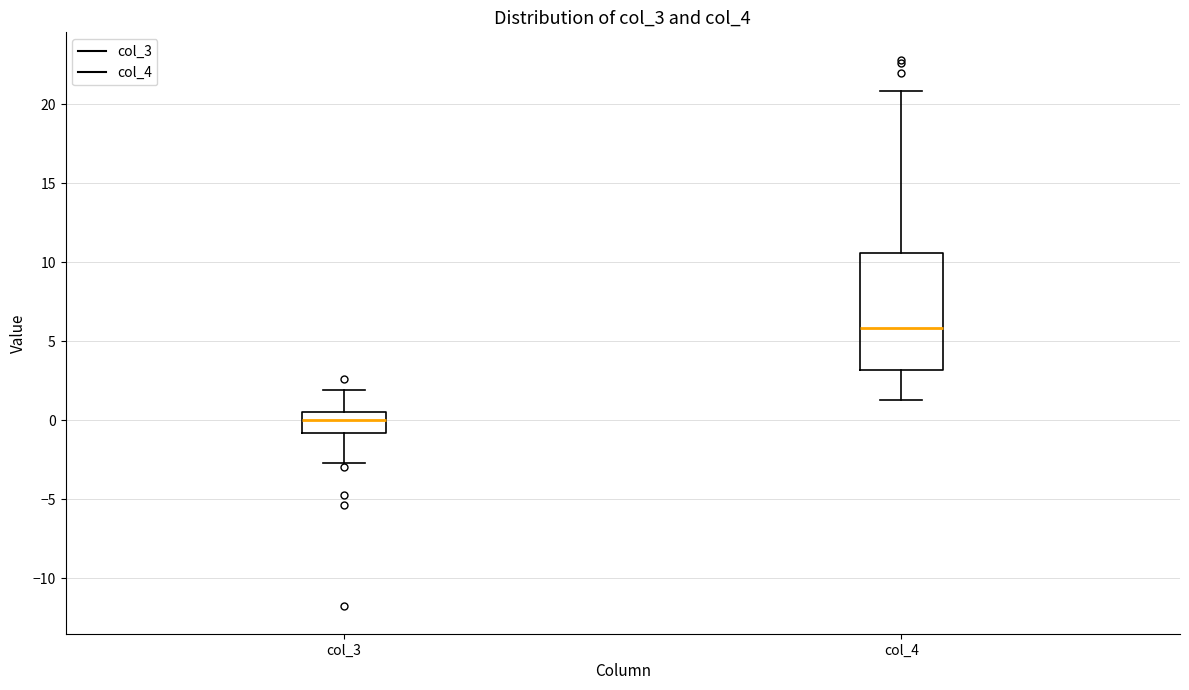

Which box has the highest median line?

col_4